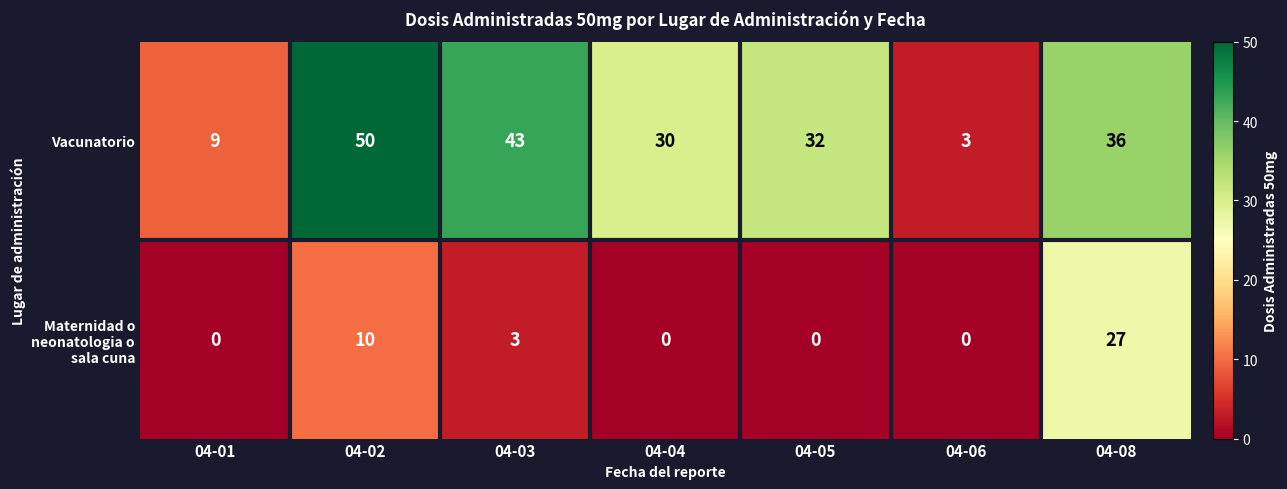

What is the difference between the Vacunatorio values at 04-02 and 04-06?

47